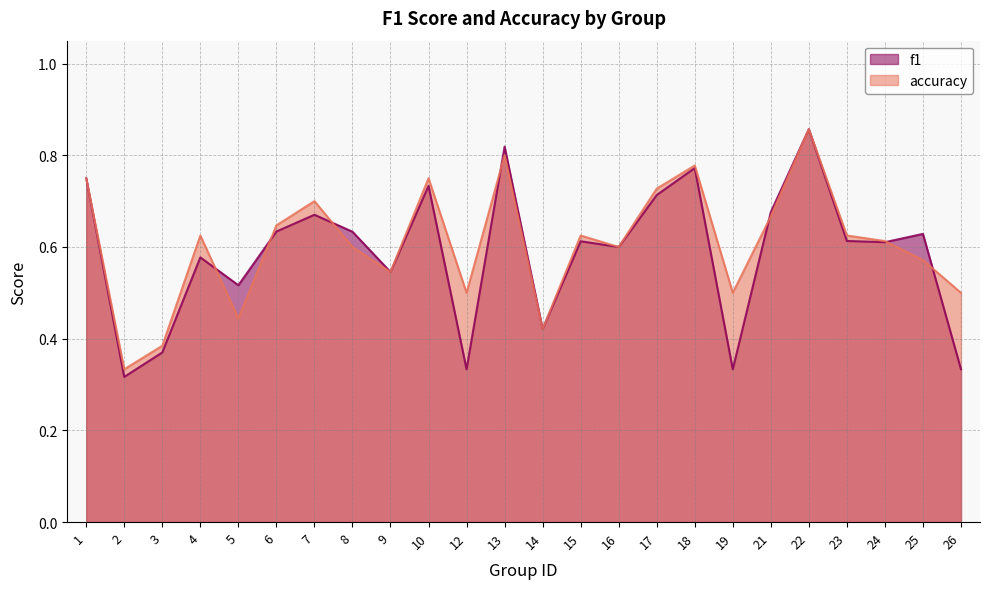

The accuracy series shows 0.8 at 9. True or false?

False